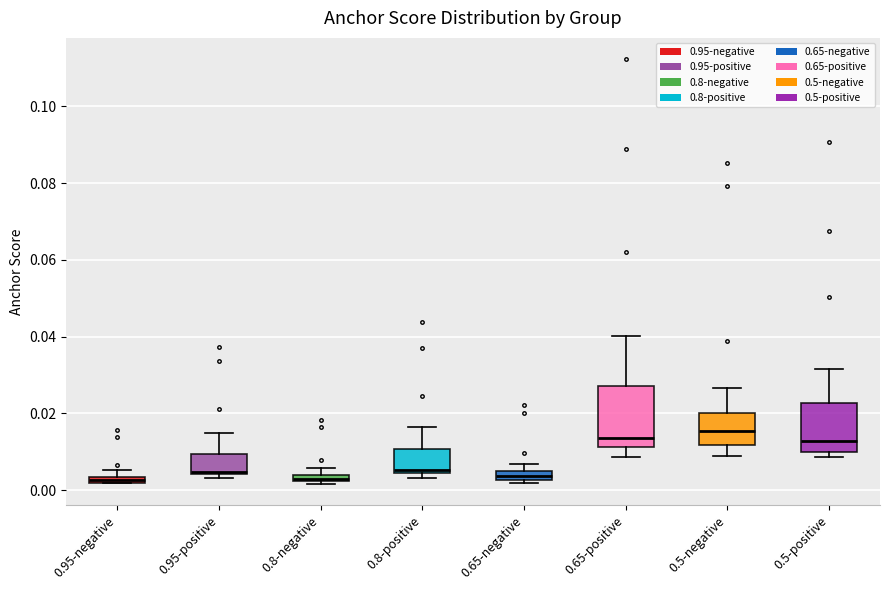

Which box is the tallest, from its lower edge to its upper edge?

0.65-positive